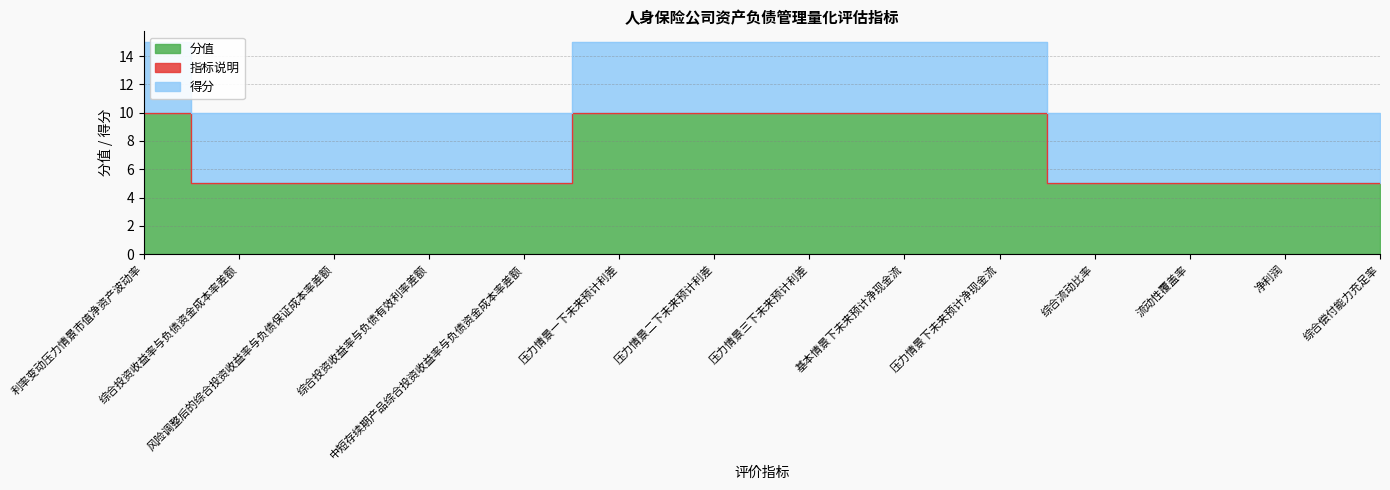

How many lines are shown in the chart?

3